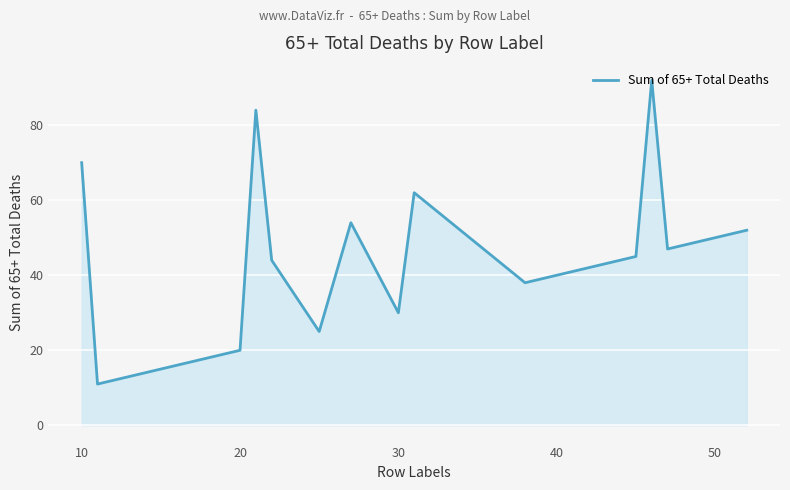

Does the chart display data point markers on the line(s)?

No